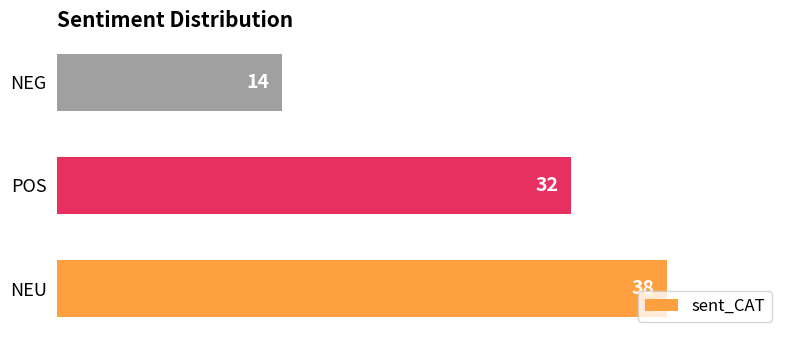

How many series are shown in this chart?

1